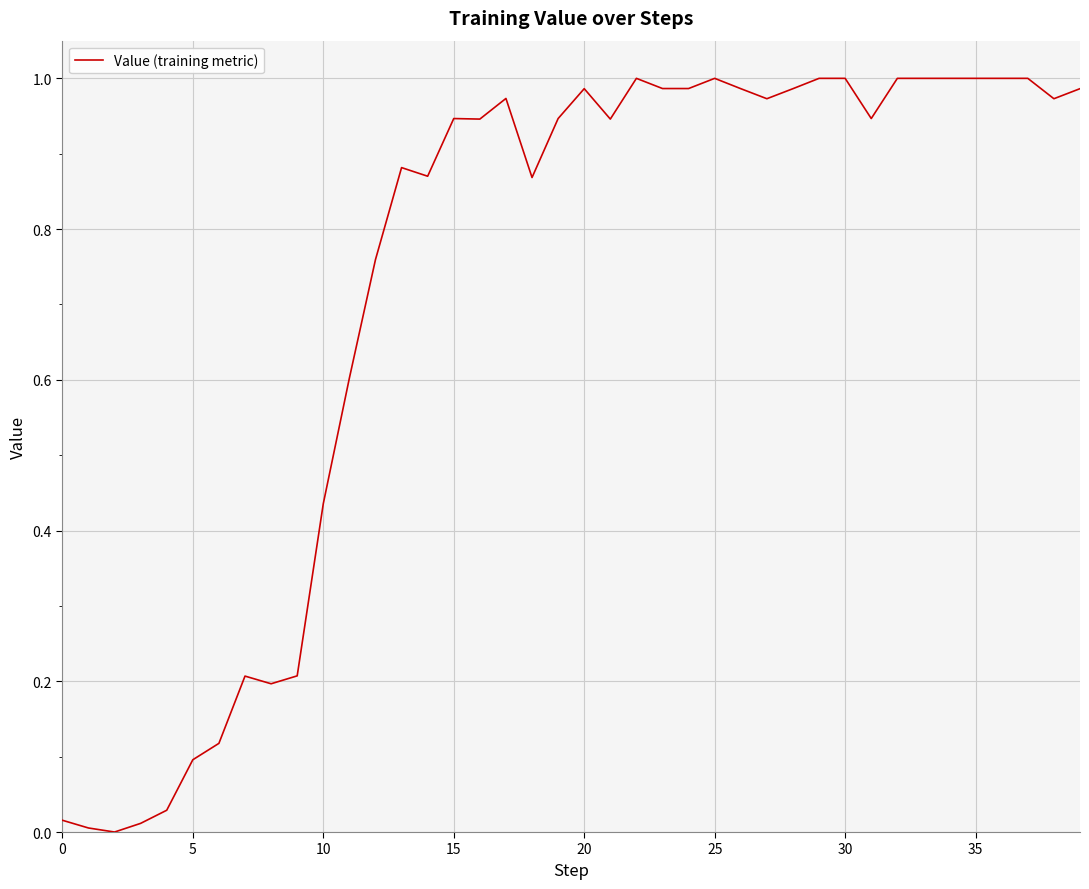

True or false: the data shows 1.5 at 30.

False